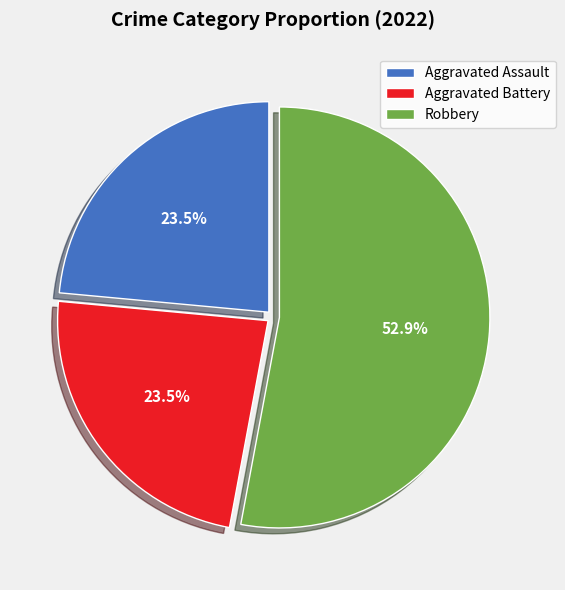

Which slice is the largest?

Robbery